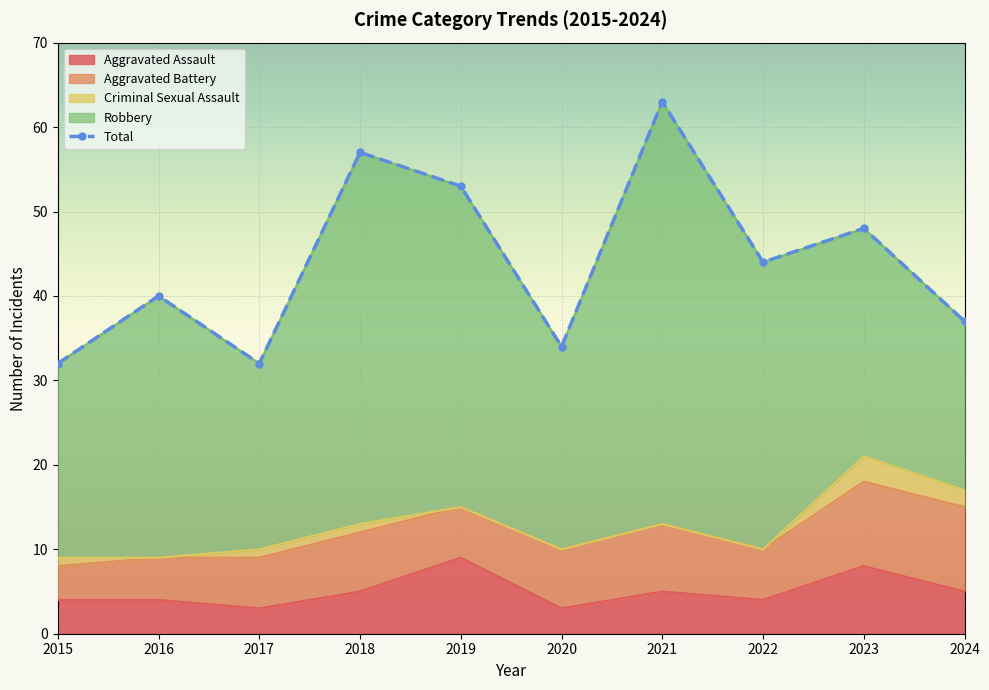

What is the spread (max minus min) of values at 2020?

34